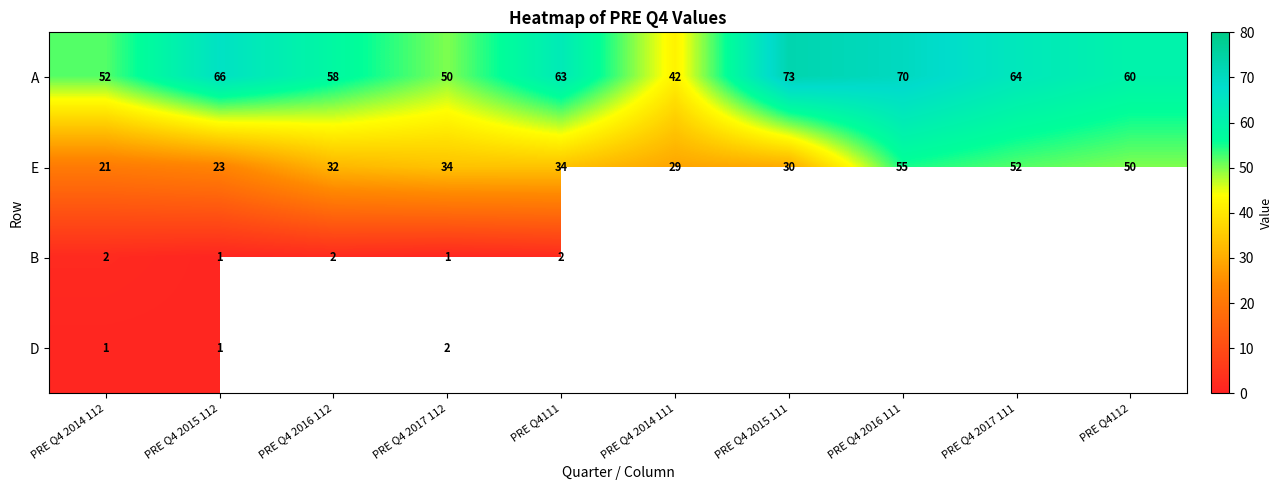

What is the minimum value for E?

21